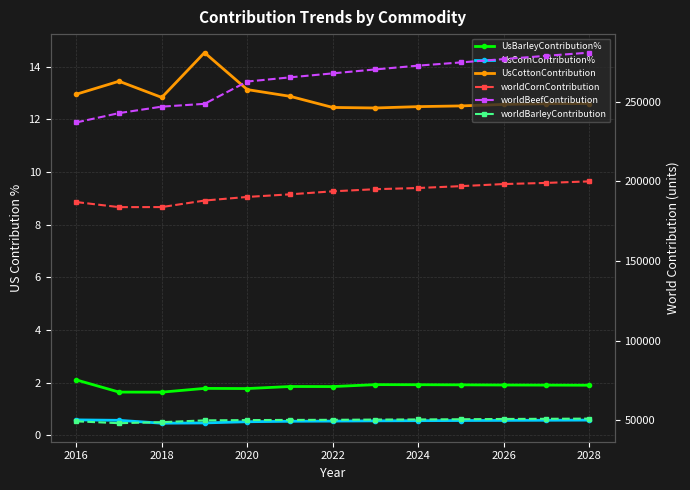

Reading left to right, list all the values displayed in this chart.

UsBarleyContribution%: 2.1	1.6	1.6	1.8	1.8	1.9	1.9	1.9	1.9	1.9	1.9	1.9	1.9
UsCornContribution%: 0.6	0.6	0.5	0.5	0.5	0.5	0.5	0.6	0.6	0.6	0.6	0.6	0.6
UsCottonContribution: 13.0	13.4	12.8	14.5	13.1	12.9	12.5	12.4	12.5	12.5	12.6	12.6	12.6
worldCornContribution: 186912.0	183723.0	183759.0	187854.0	190124.0	191756.0	193644.0	194980.0	195732.0	196893.0	198210.0	198931.0	199884.0
worldBeefContribution: 236869.0	242741.0	246795.0	248547.0	262541.0	265166.0	267679.0	270155.0	272532.0	274554.0	276638.0	278708.0	280682.0
worldBarleyContribution: 49293.0	48122.0	48759.0	49890.0	50069.0	50171.0	50238.0	50393.0	50477.0	50604.0	50772.0	50877.0	50996.0